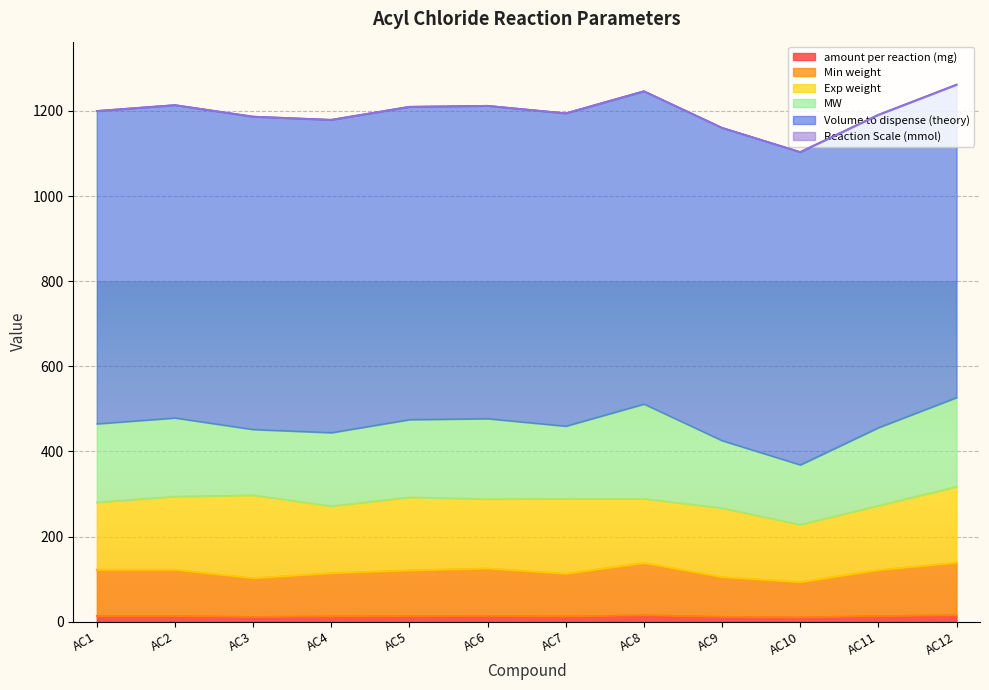

What is the lowest value of the amount per reaction (mg) series?

10.3